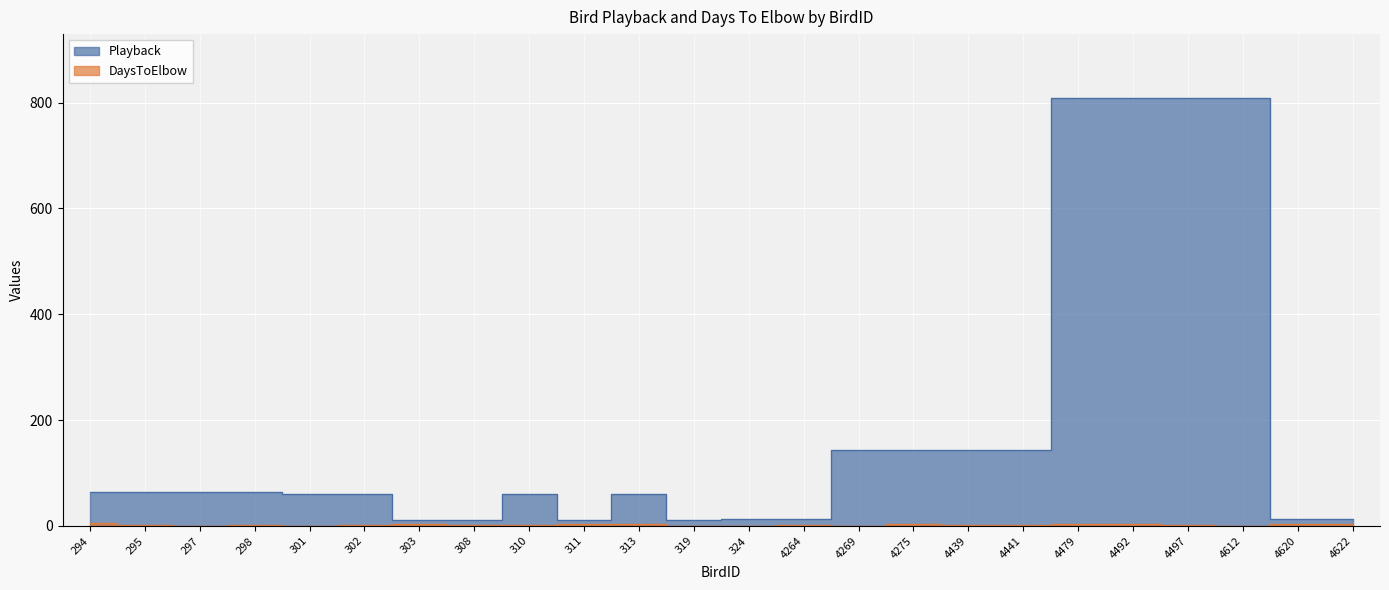

What is the value of the DaysToElbow point at the 21st from the left?

2